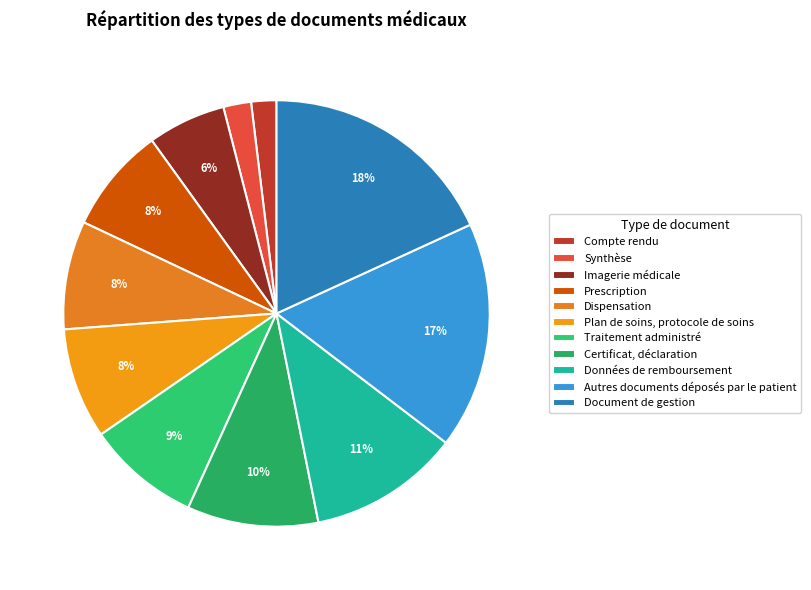

How many segments does this pie chart have?

11